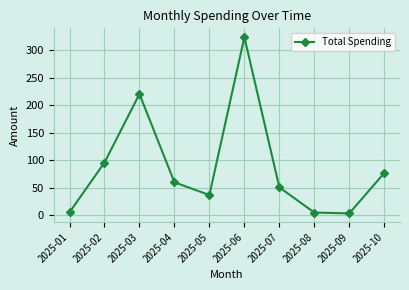

The chart shows a value of 77.9 at 2025-07. True or false?

False